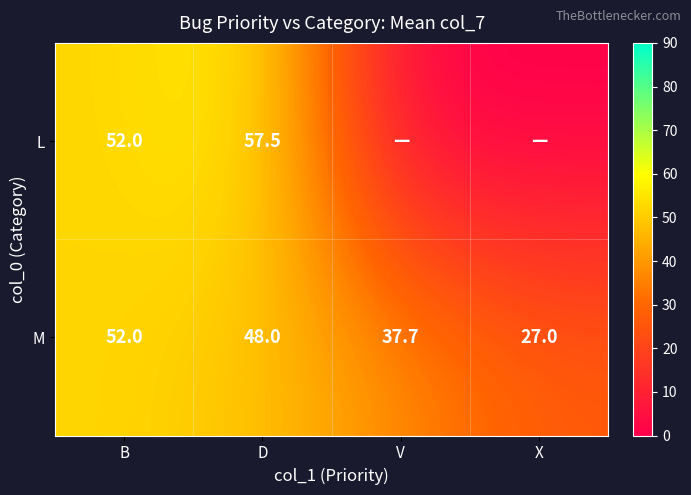

Between D and V, which is larger?

D